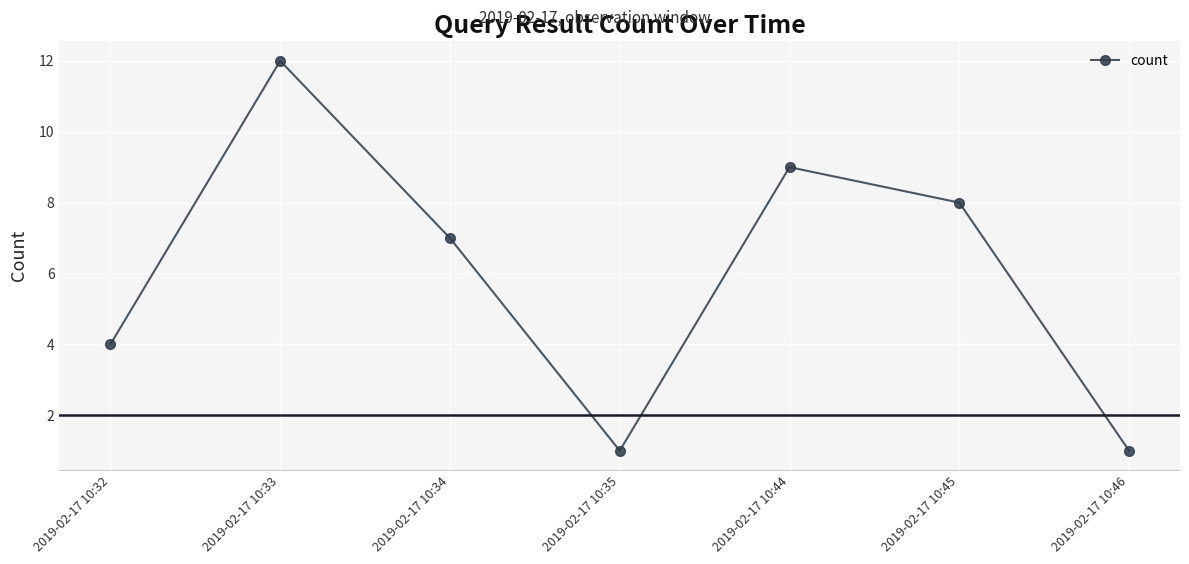

What is the maximum value shown in the chart?

12